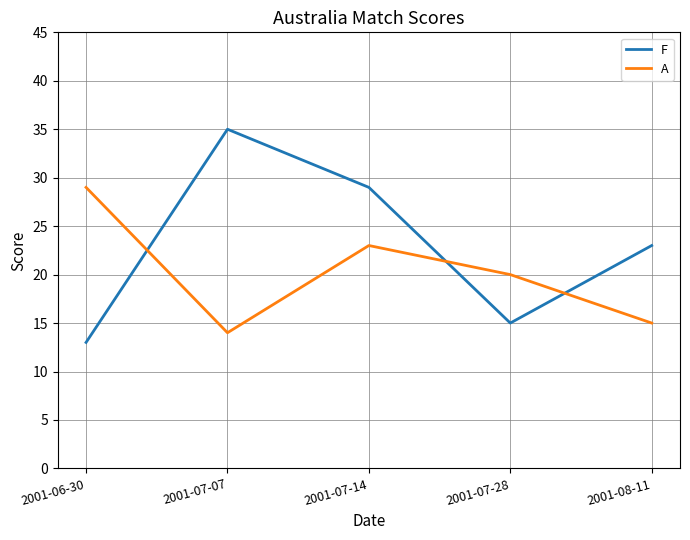

Rank the categories by A value from highest to lowest.

2001-06-30, 2001-07-14, 2001-07-28, 2001-08-11, 2001-07-07